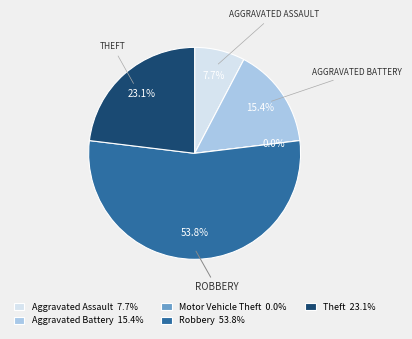

What portion of the pie excludes Aggravated Assault?

92.3%